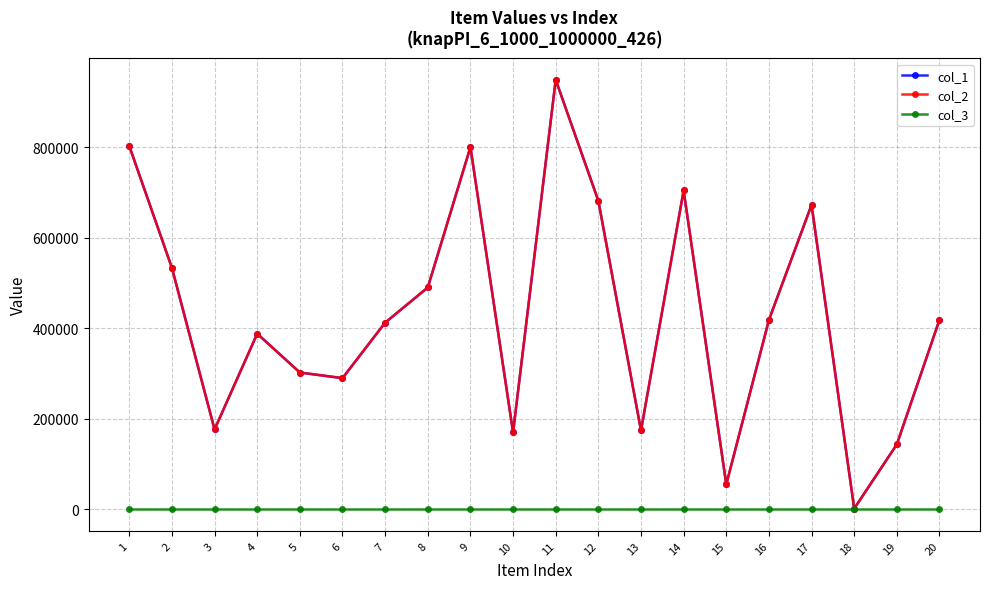

True or false: col_2 and col_1 cross at least once.

False